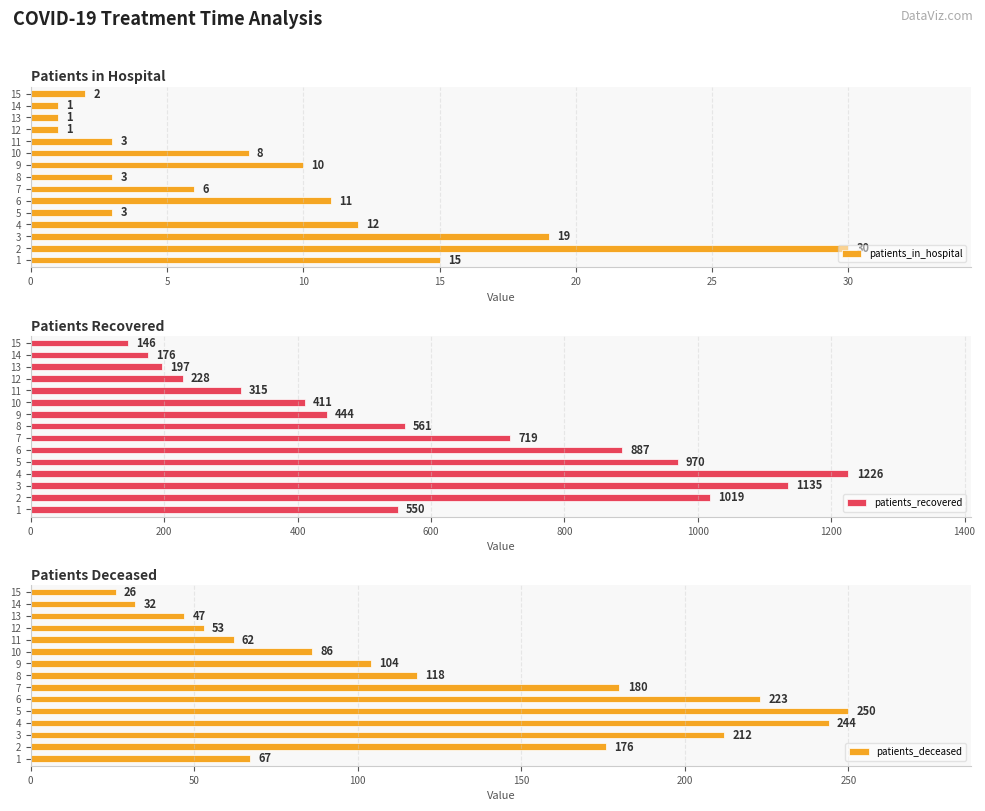

What is the highest value of the patients_in_hospital series?

30